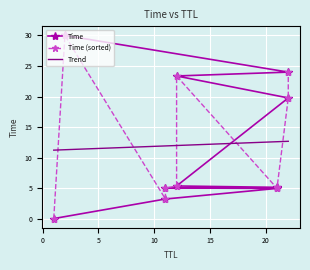

What is the maximum value for Trend?

12.7